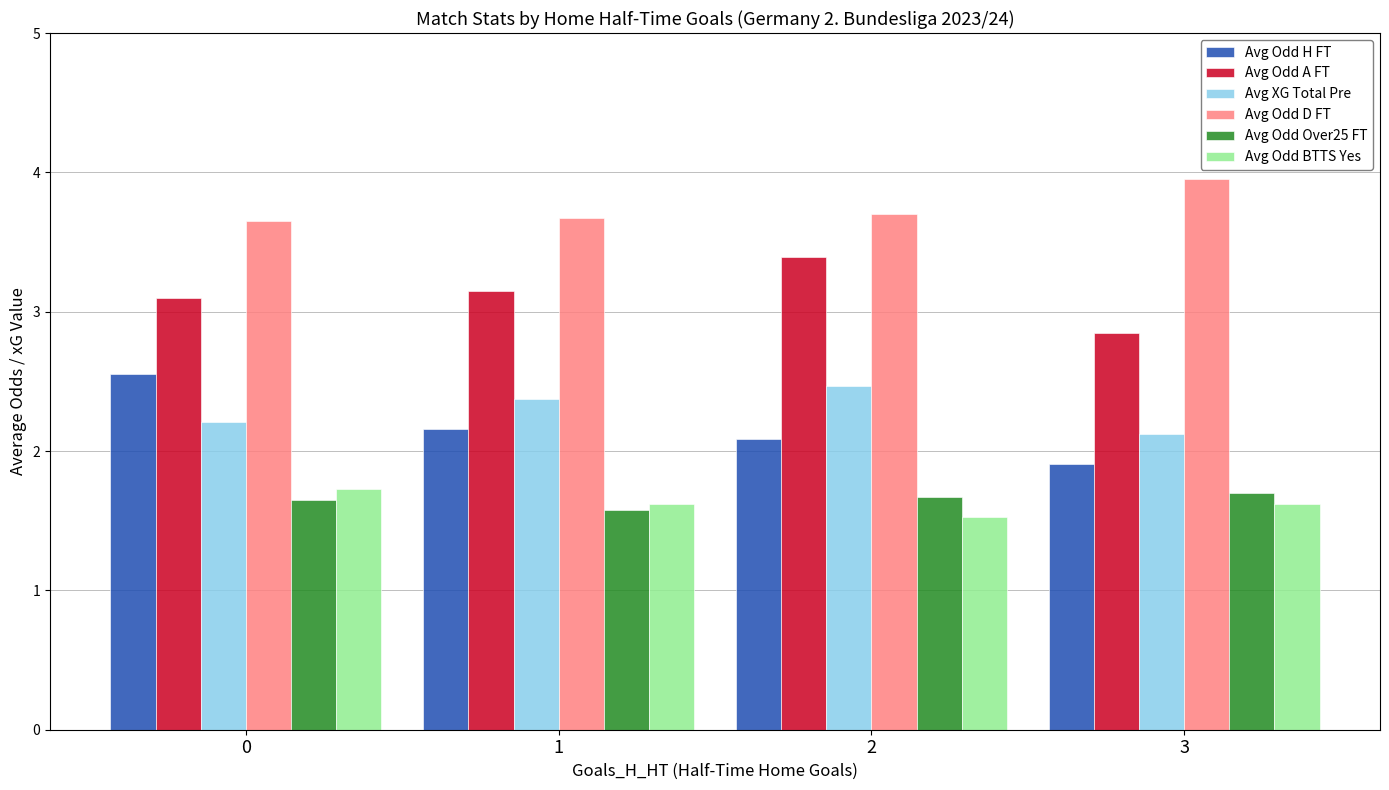

What is the difference between the maximum and second lowest values in the Avg XG Total Pre series?

0.3